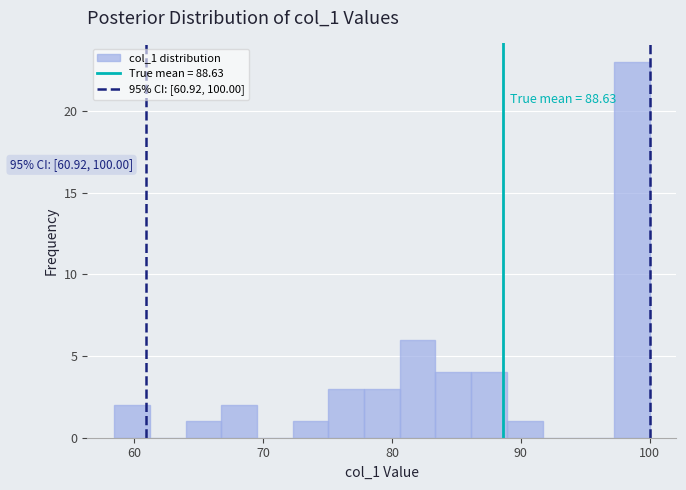

Around what value on the x-axis is the tallest bar? Give the approximate position of its centre, as read against the axis.

99